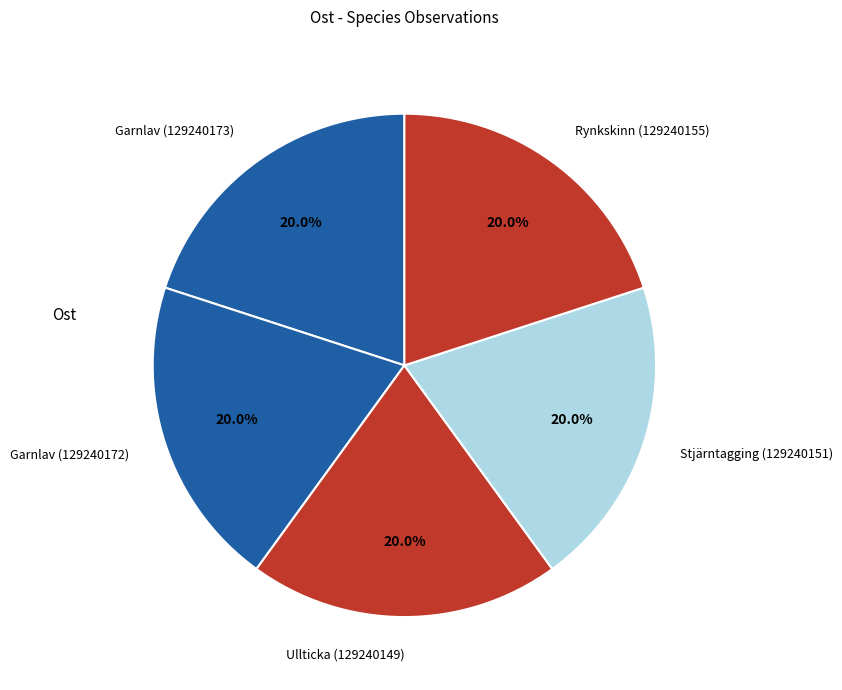

To the nearest percent, what is the average slice percentage?

20%